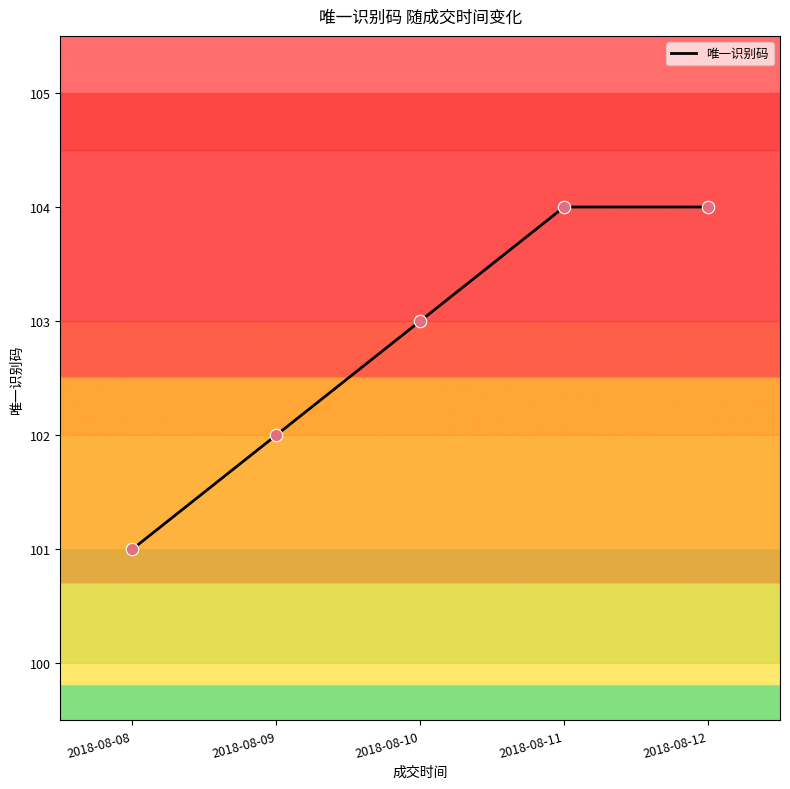

What is the change in value from 2018-08-08 to 2018-08-11?

+3